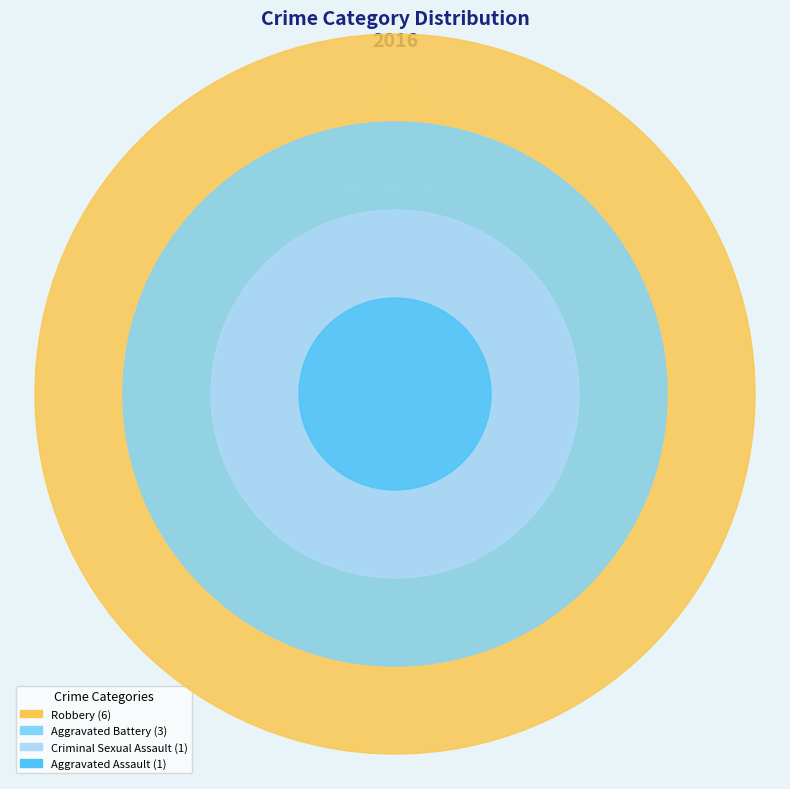

Which slice is the largest?

Robbery